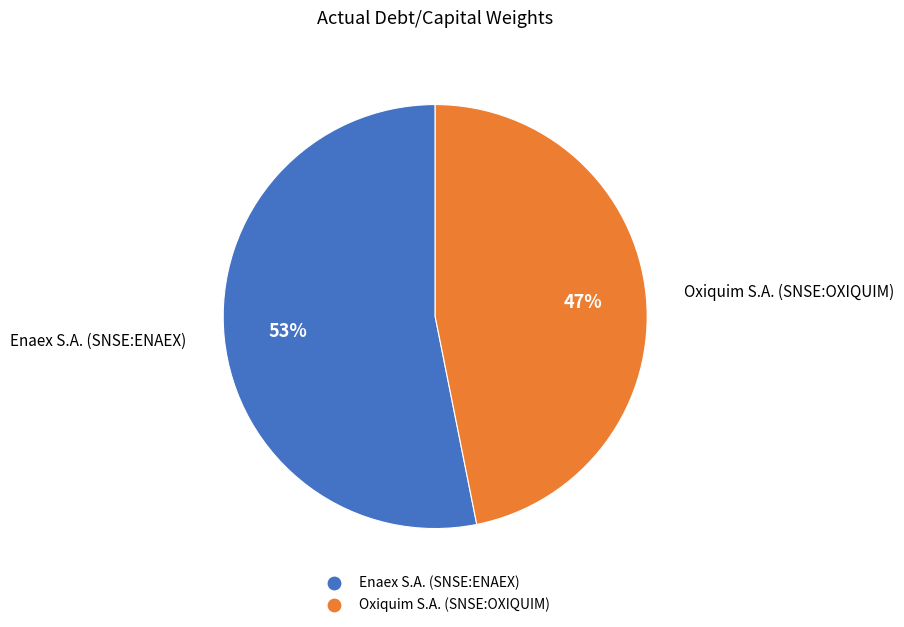

Rank the categories by value from highest to lowest.

Enaex S.A. (SNSE:ENAEX), Oxiquim S.A. (SNSE:OXIQUIM)